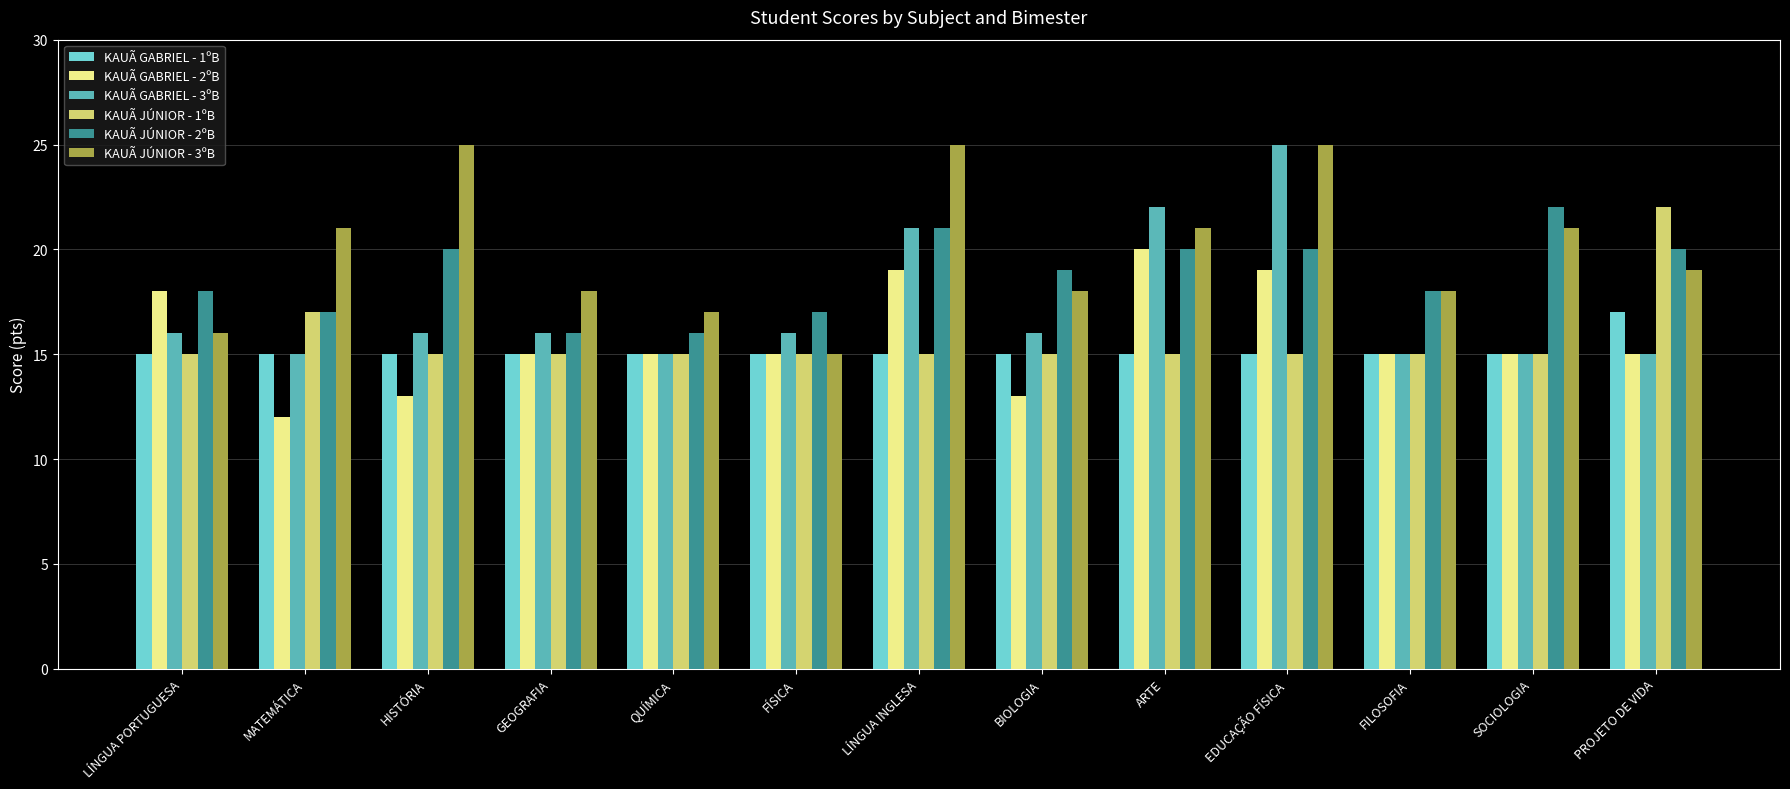

Reading right to left, transcribe all the data shown in this chart.

KAUÃ GABRIEL - 1ºB: PROJETO DE VIDA=17	SOCIOLOGIA=15	FILOSOFIA=15	EDUCAÇÃO FÍSICA=15	ARTE=15	BIOLOGIA=15	LÍNGUA INGLESA=15	FÍSICA=15	QUÍMICA=15	GEOGRAFIA=15	HISTÓRIA=15	MATEMÁTICA=15	LÍNGUA PORTUGUESA=15
KAUÃ GABRIEL - 2ºB: PROJETO DE VIDA=15	SOCIOLOGIA=15	FILOSOFIA=15	EDUCAÇÃO FÍSICA=19	ARTE=20	BIOLOGIA=13	LÍNGUA INGLESA=19	FÍSICA=15	QUÍMICA=15	GEOGRAFIA=15	HISTÓRIA=13	MATEMÁTICA=12	LÍNGUA PORTUGUESA=18
KAUÃ GABRIEL - 3ºB: PROJETO DE VIDA=15	SOCIOLOGIA=15	FILOSOFIA=15	EDUCAÇÃO FÍSICA=25	ARTE=22	BIOLOGIA=16	LÍNGUA INGLESA=21	FÍSICA=16	QUÍMICA=15	GEOGRAFIA=16	HISTÓRIA=16	MATEMÁTICA=15	LÍNGUA PORTUGUESA=16
KAUÃ JÚNIOR - 1ºB: PROJETO DE VIDA=22	SOCIOLOGIA=15	FILOSOFIA=15	EDUCAÇÃO FÍSICA=15	ARTE=15	BIOLOGIA=15	LÍNGUA INGLESA=15	FÍSICA=15	QUÍMICA=15	GEOGRAFIA=15	HISTÓRIA=15	MATEMÁTICA=17	LÍNGUA PORTUGUESA=15
KAUÃ JÚNIOR - 2ºB: PROJETO DE VIDA=20	SOCIOLOGIA=22	FILOSOFIA=18	EDUCAÇÃO FÍSICA=20	ARTE=20	BIOLOGIA=19	LÍNGUA INGLESA=21	FÍSICA=17	QUÍMICA=16	GEOGRAFIA=16	HISTÓRIA=20	MATEMÁTICA=17	LÍNGUA PORTUGUESA=18
KAUÃ JÚNIOR - 3ºB: PROJETO DE VIDA=19	SOCIOLOGIA=21	FILOSOFIA=18	EDUCAÇÃO FÍSICA=25	ARTE=21	BIOLOGIA=18	LÍNGUA INGLESA=25	FÍSICA=15	QUÍMICA=17	GEOGRAFIA=18	HISTÓRIA=25	MATEMÁTICA=21	LÍNGUA PORTUGUESA=16